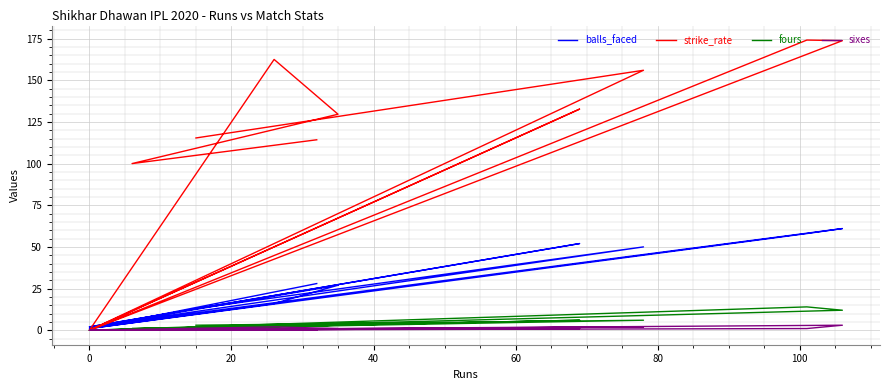

True or false: fours has more than 2 interior local peaks.

True